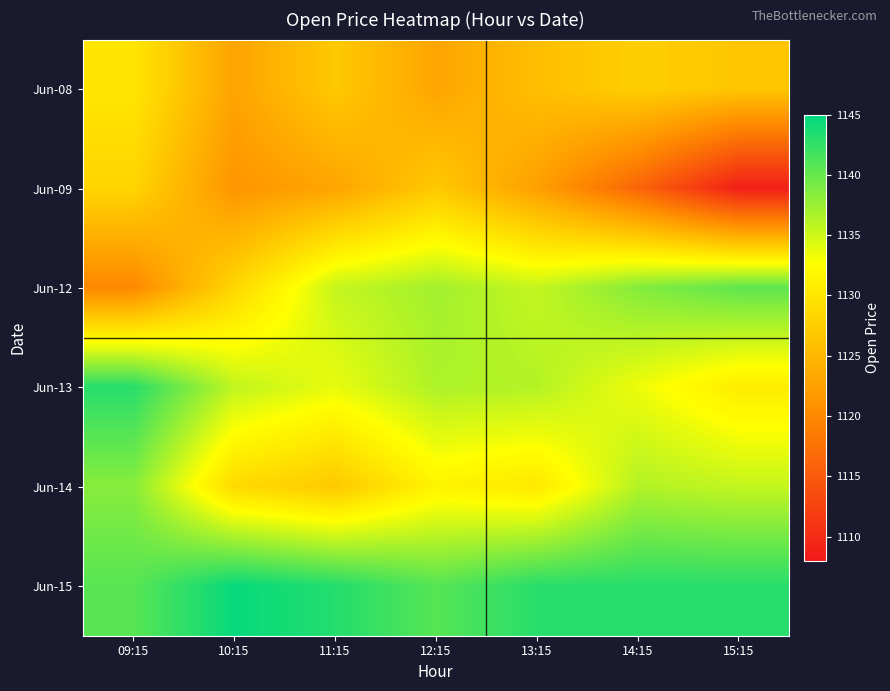

At which category does the chart reach its minimum across all series?

15:15